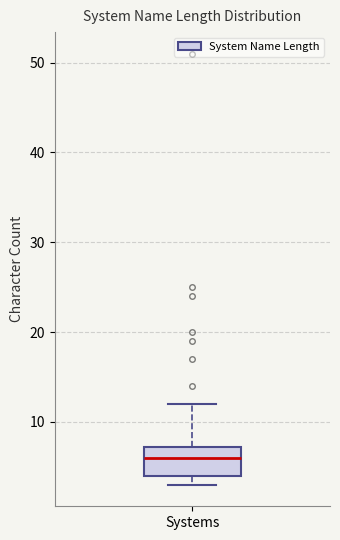

Read this box plot against the y-axis: the position of the median line, the range covered by the box, and the ends of both whiskers. The values are not printed on the chart, so give them approximately, as read against the axis.

median 6, box 4 to 7, whiskers 3 to 12